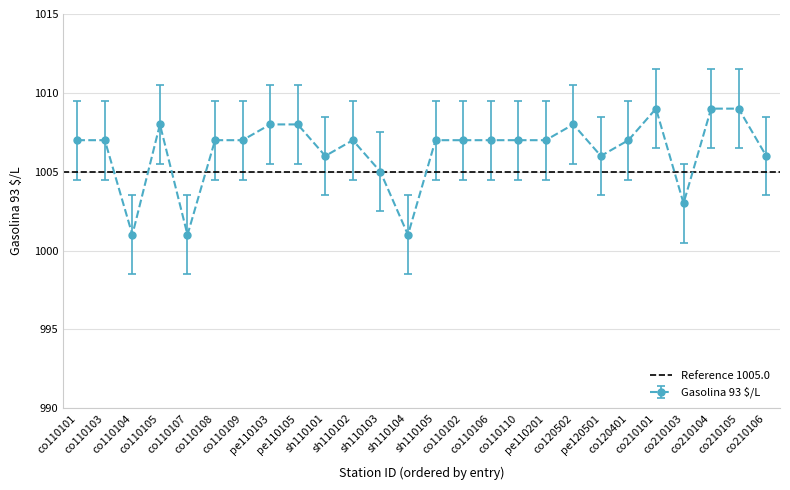

Count the number of data series in this chart.

1